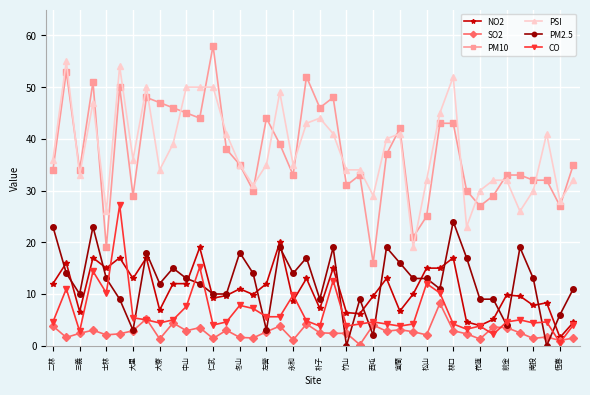

Which series has the largest range (max minus min)?

PM10